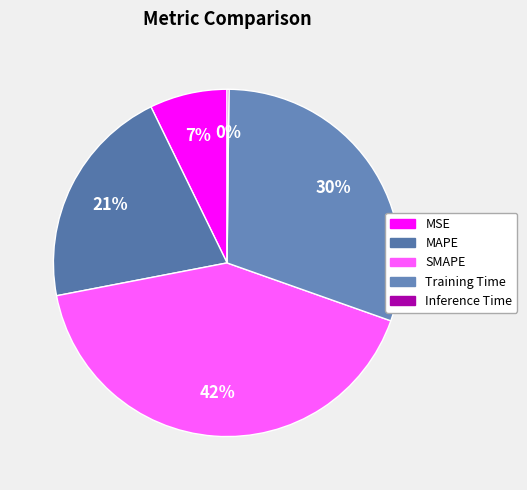

To the nearest percent, what is the average slice percentage?

20%